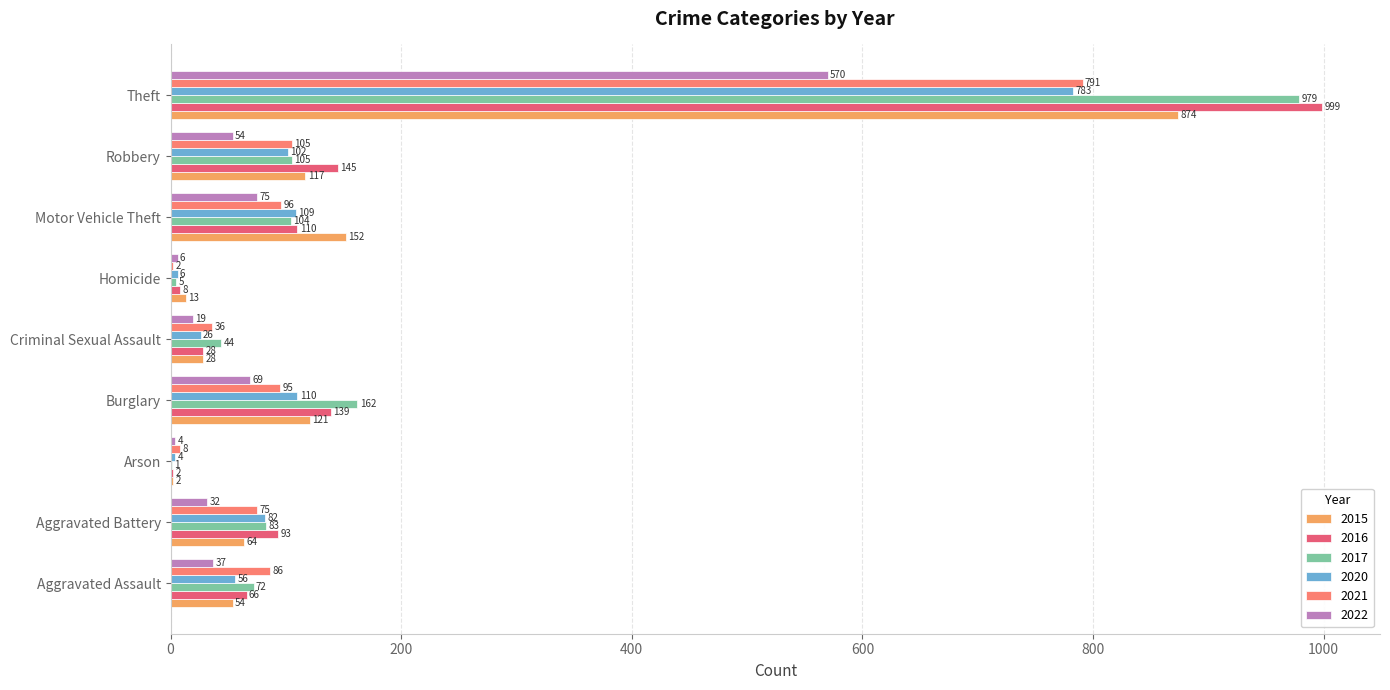

At which category is the sum across all series the highest?

Theft